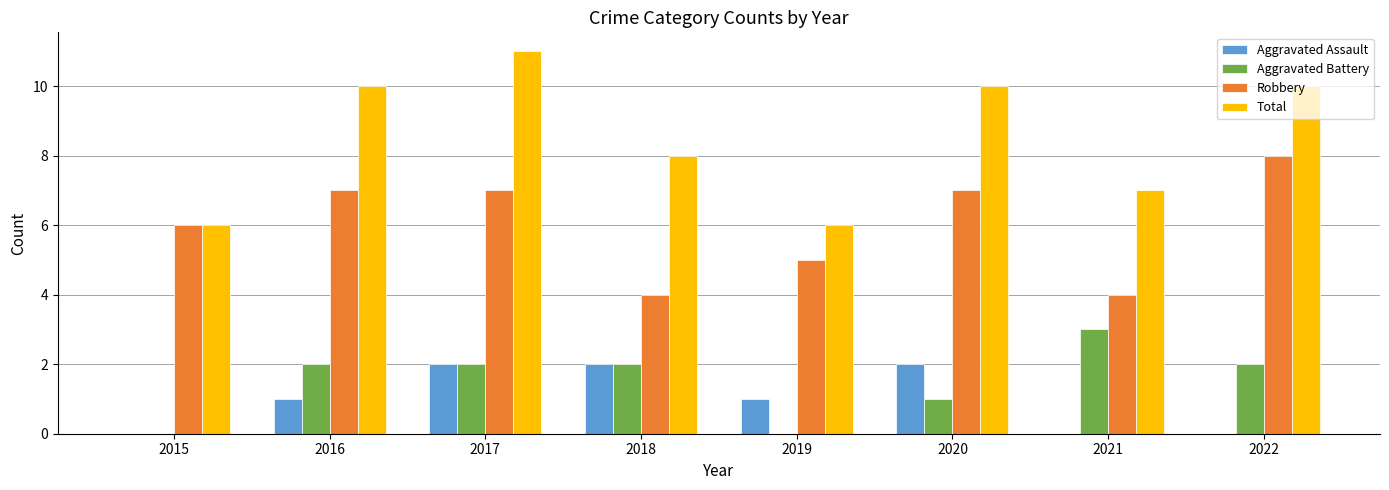

Reading right to left, list all the values displayed in this chart.

Aggravated Assault: 0	0	2	1	2	2	1	0
Aggravated Battery: 2	3	1	0	2	2	2	0
Robbery: 8	4	7	5	4	7	7	6
Total: 10	7	10	6	8	11	10	6